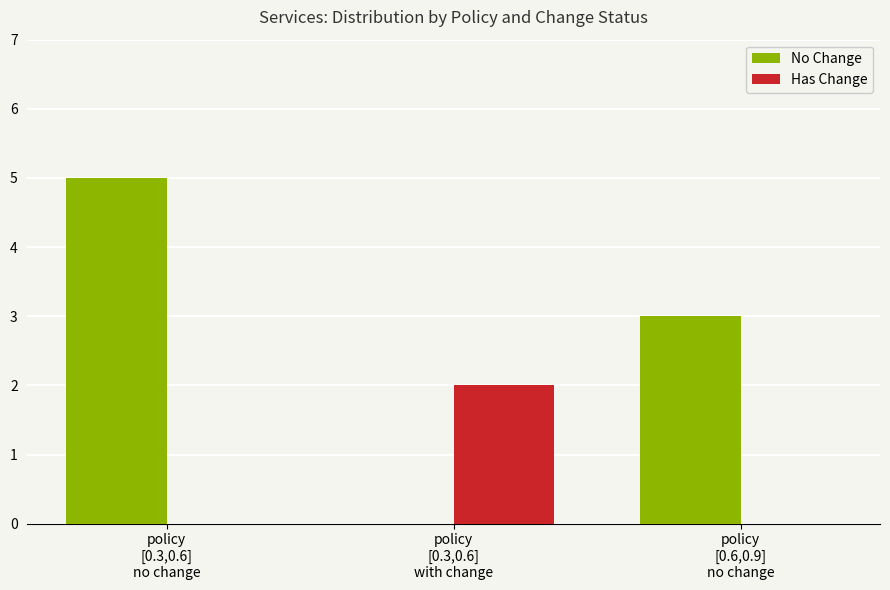

Which series has the largest total across all categories?

No Change